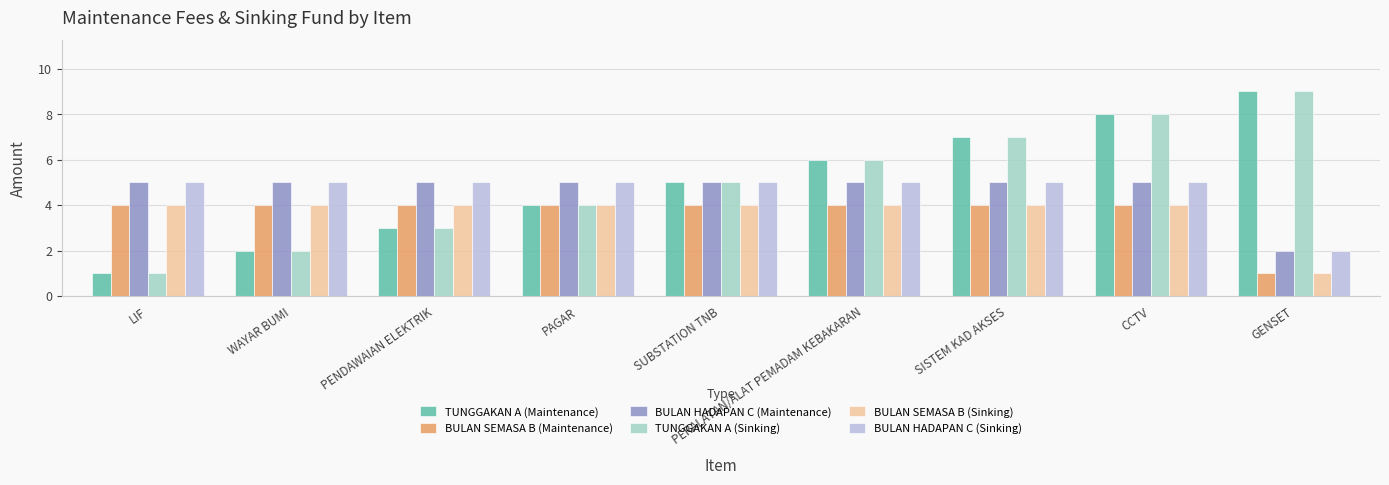

What is the highest value of the TUNGGAKAN A (Maintenance) series?

9